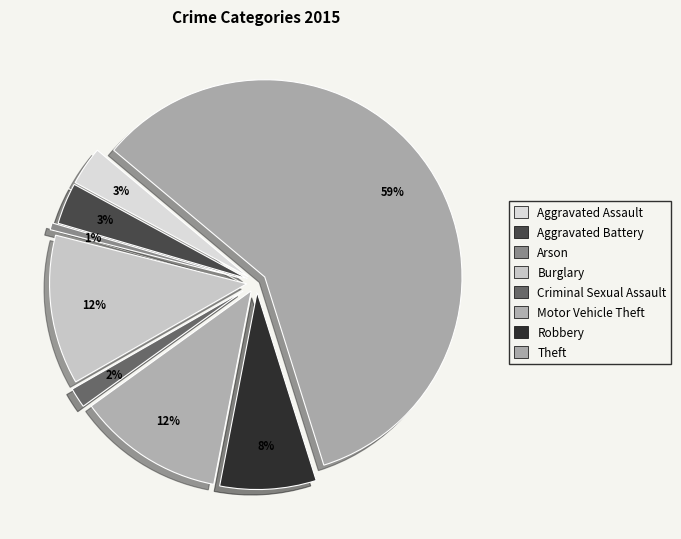

The Burglary slice represents 25% of the pie. True or false?

False